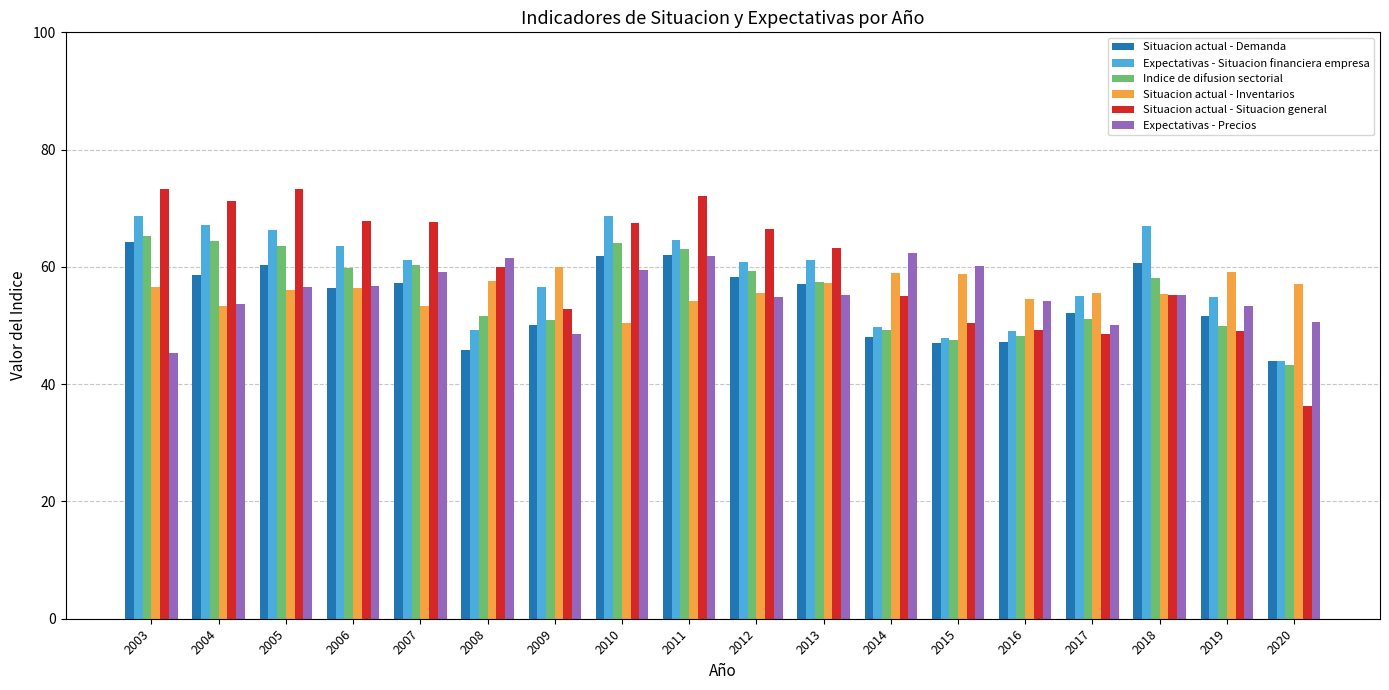

How many bars are there in total?

108